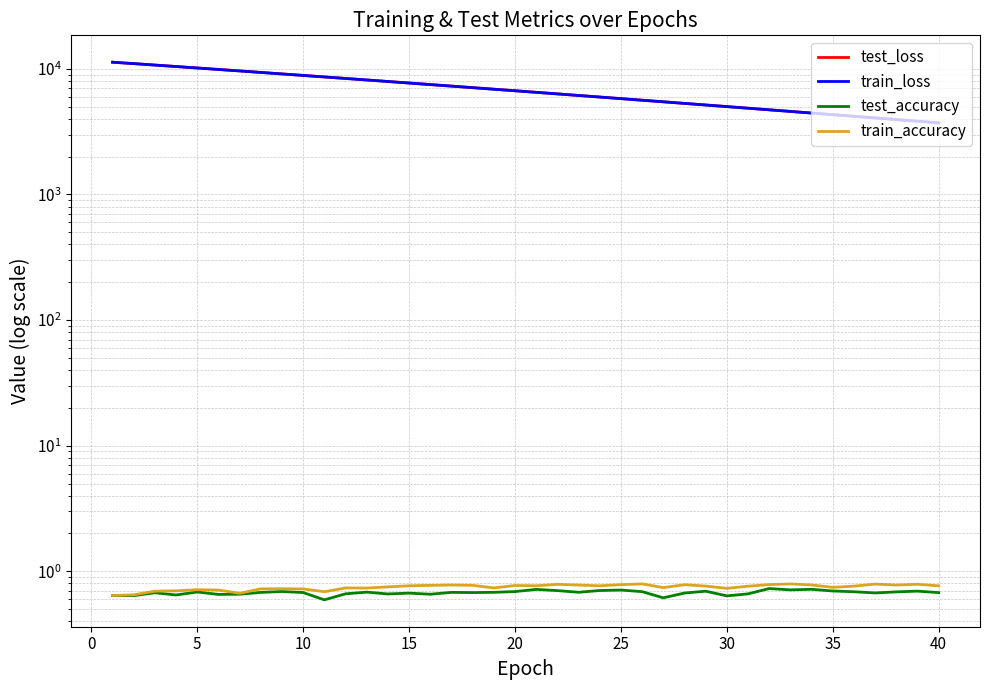

True or false: test_accuracy and train_loss intersect in this chart.

False